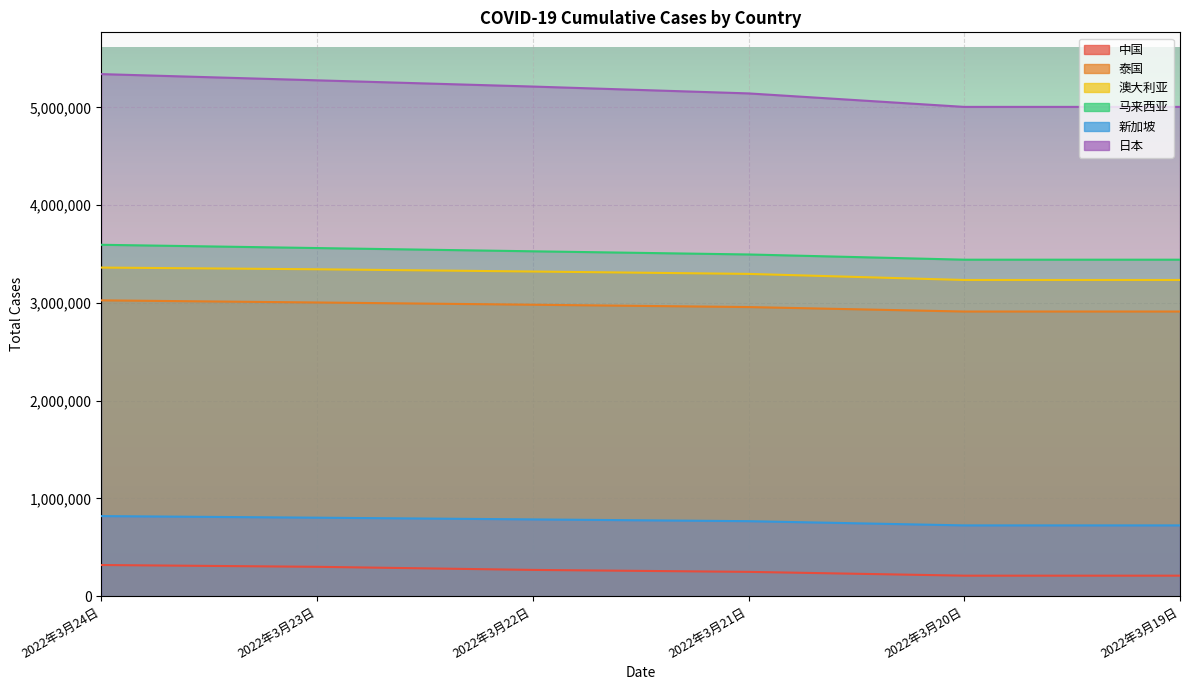

At which label does 泰国 reach its minimum?

2022年3月20日